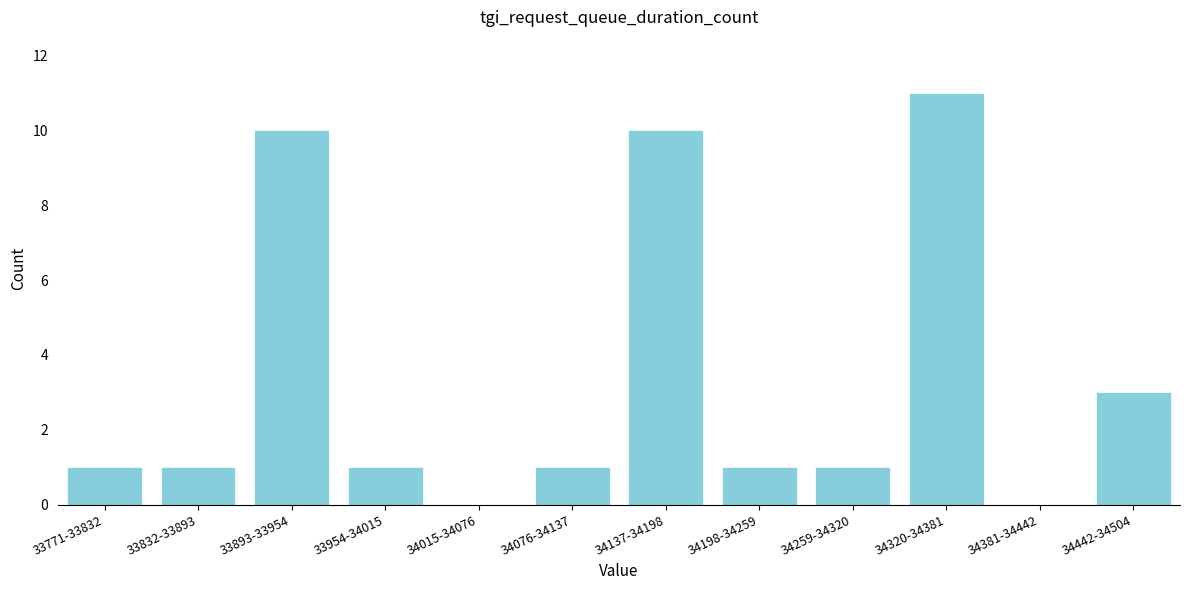

Reading left to right, what are all the values shown in this chart?

33771-33832=1	33832-33893=1	33893-33954=10	33954-34015=1	34015-34076=0	34076-34137=1	34137-34198=10	34198-34259=1	34259-34320=1	34320-34381=11	34381-34442=0	34442-34504=3